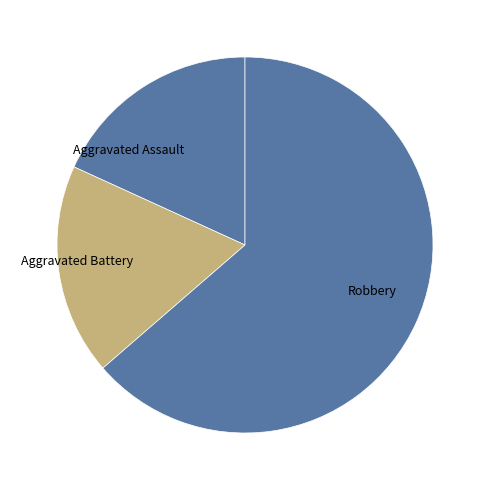

Which has a higher value, Robbery or Aggravated Assault?

Robbery